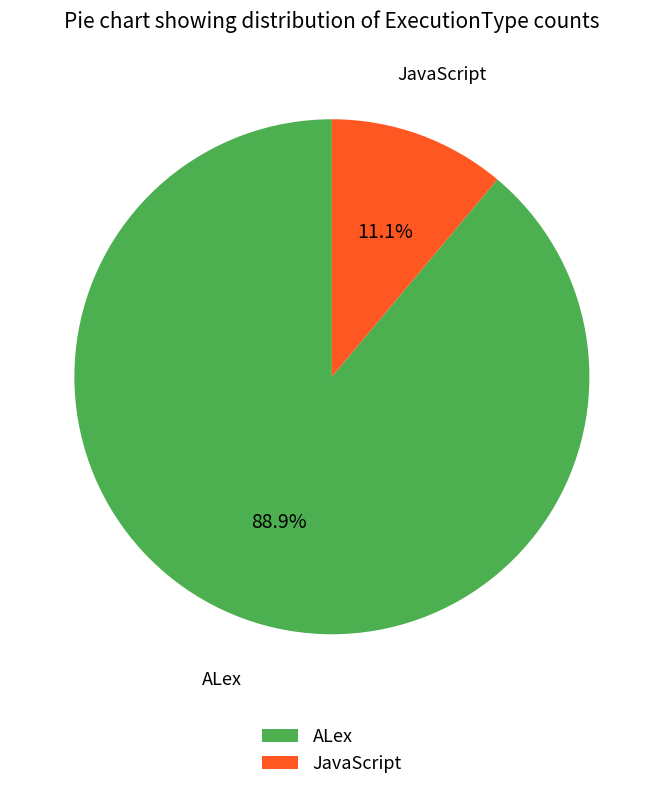

What is the majority slice?

ALex